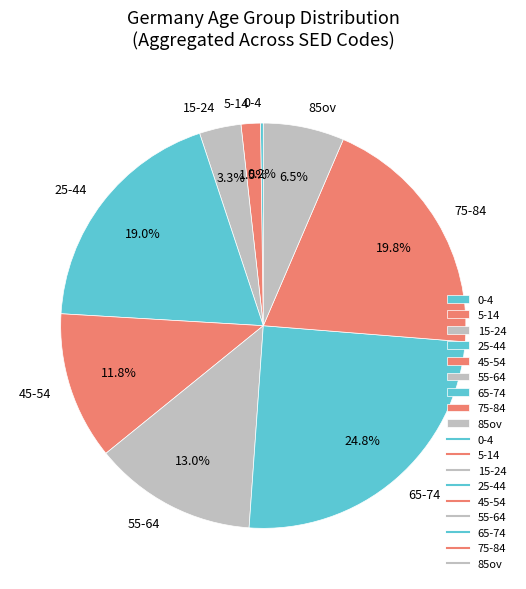

Does 65-74 account for over 50% of the chart?

No